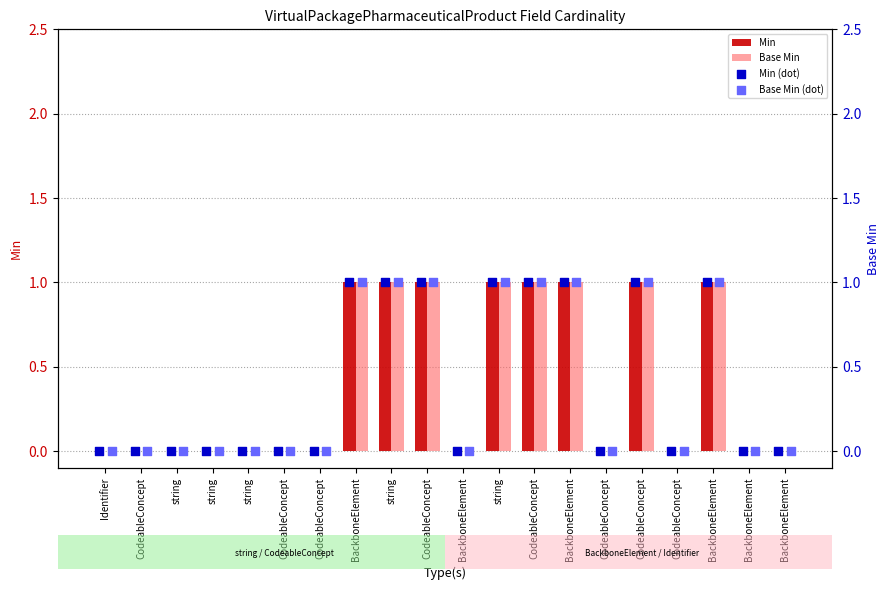

Is the value of Base Min at CodeableConcept greater than the value of Min (dot) at BackboneElement?

No